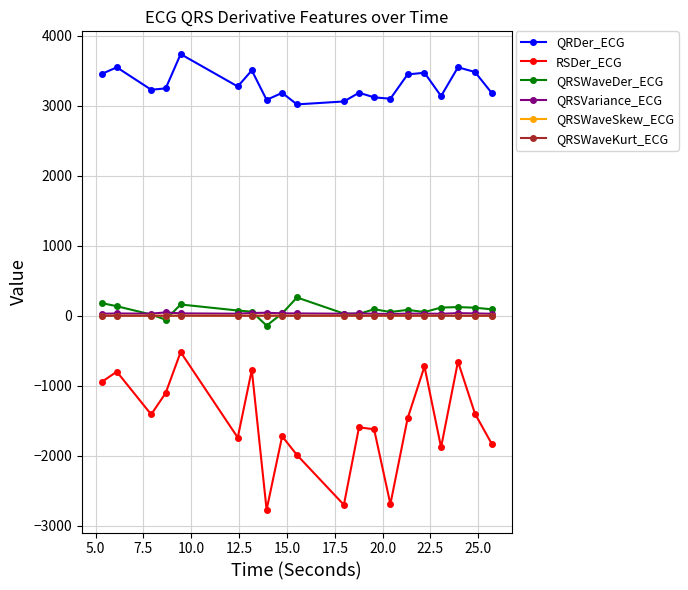

What is the highest value of the QRDer_ECG series?

3739.1